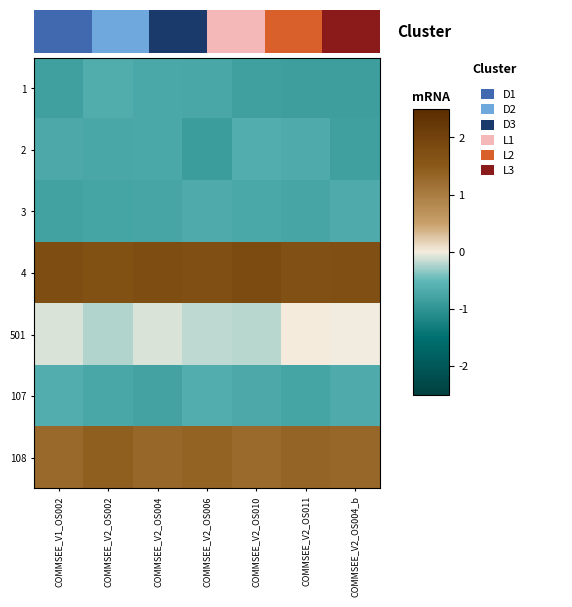

At how many categories does at least one series exceed 1?

7